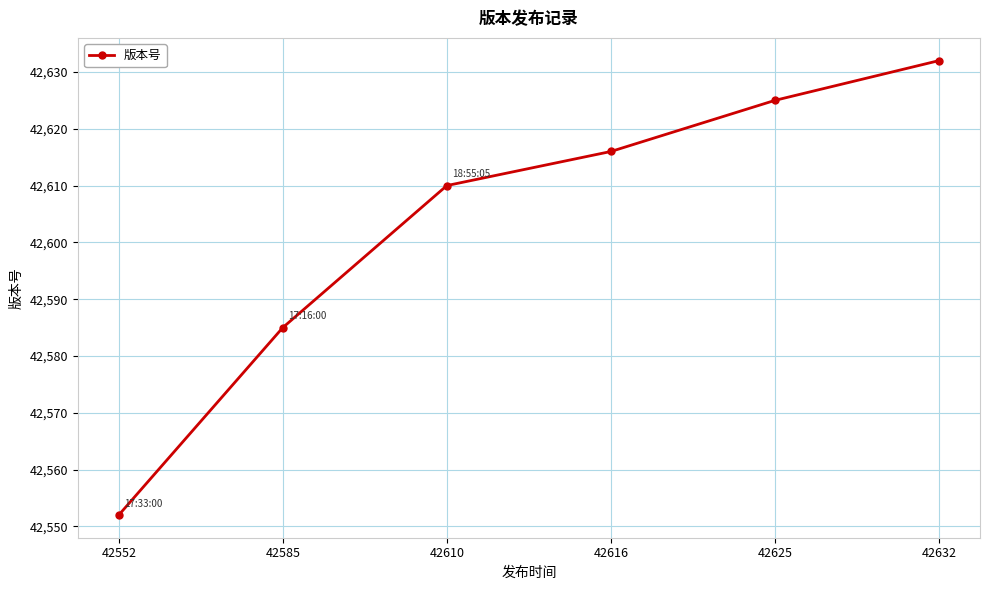

Is this an area chart (filled region under the line)?

No